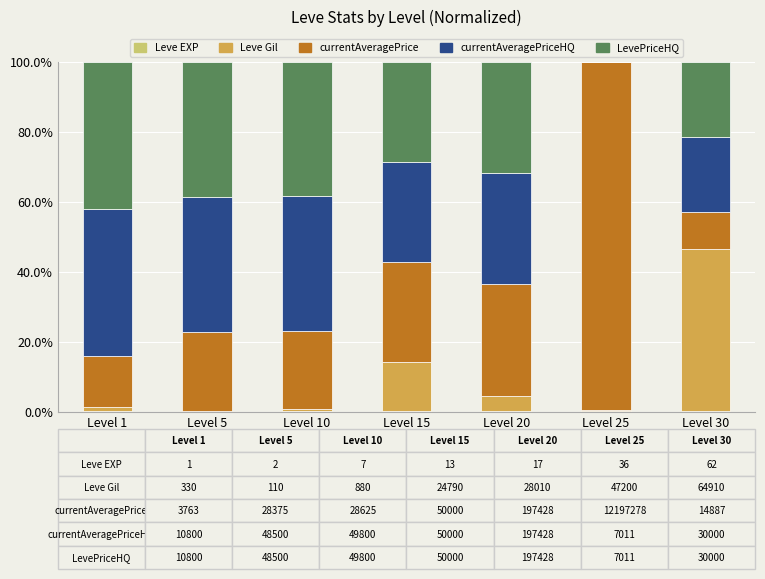

List the series in order of their peak value, highest first.

currentAveragePrice, Leve Gil, currentAveragePriceHQ, LevePriceHQ, Leve EXP